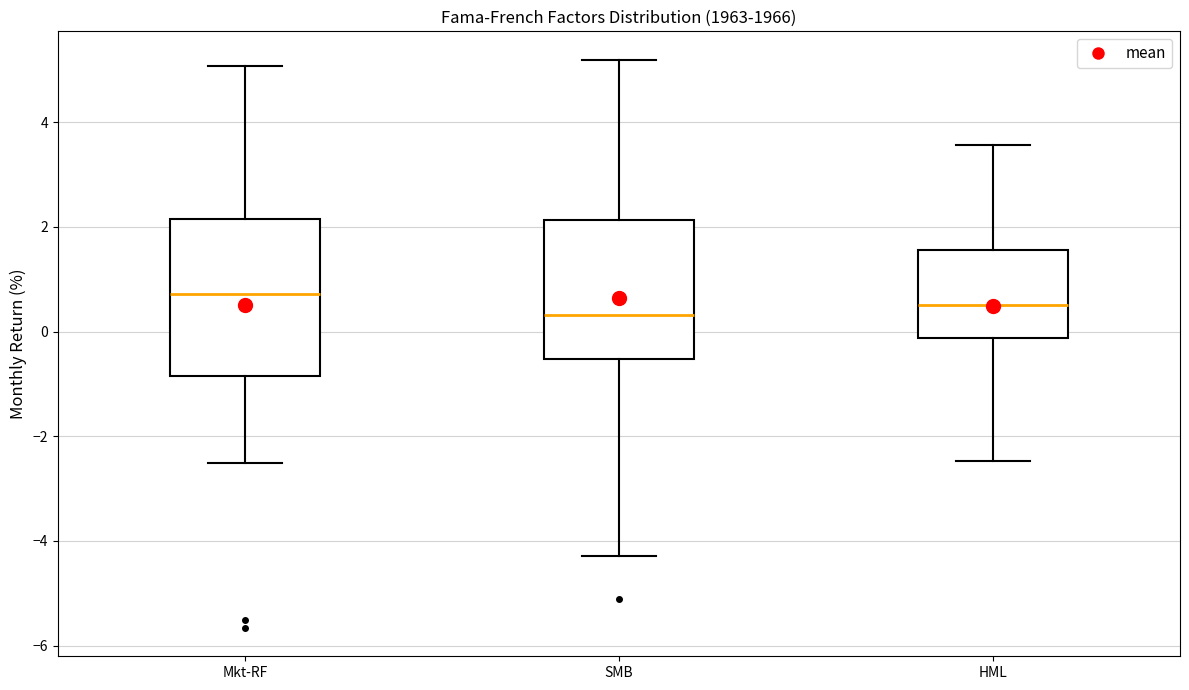

Where does the lower whisker of the box for Mkt-RF end on the y-axis? The values are not printed on the chart, so give them approximately, as read against the axis.

-2.6